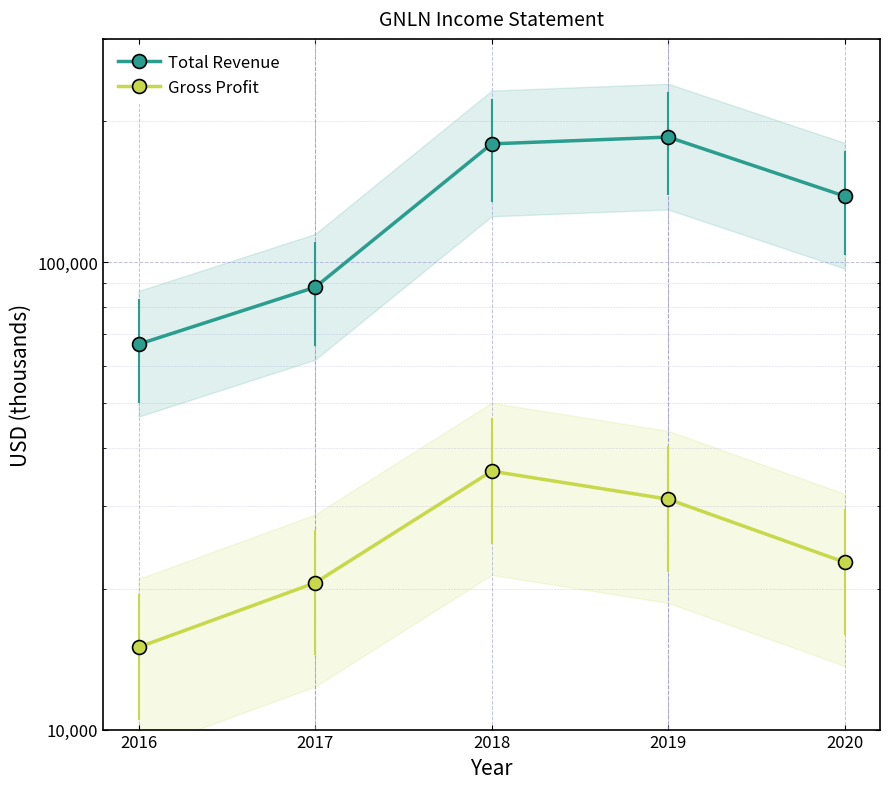

Which has a higher value, 2017 or 2018?

2018